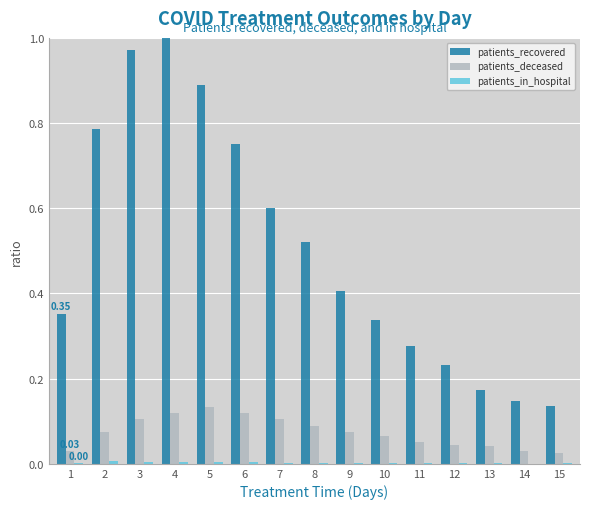

What is the sum of all patients_deceased values?

1.1